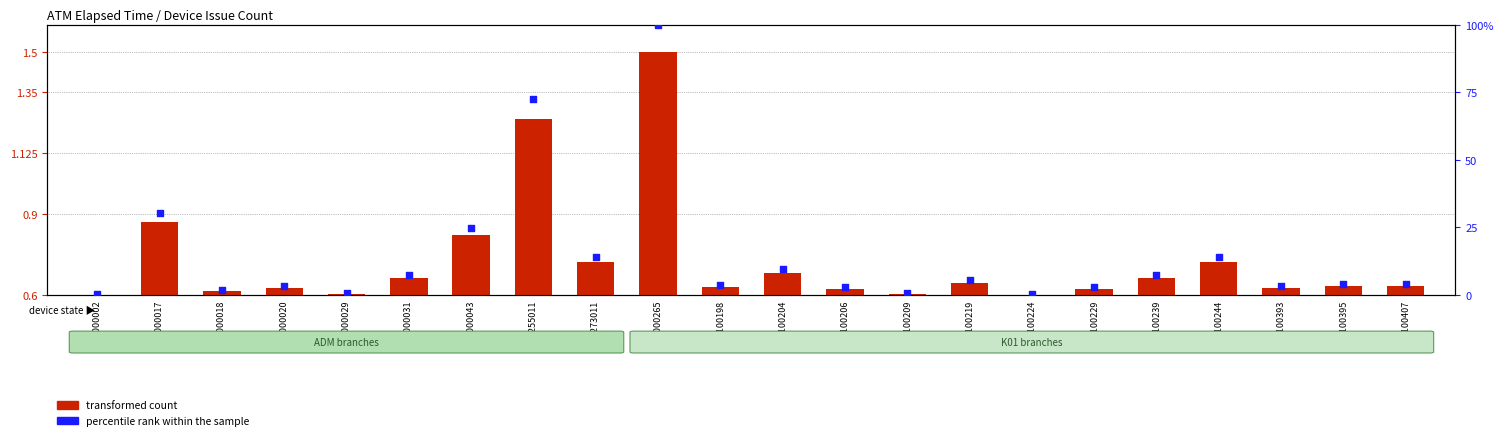

Which series contains the highest Y value?

percentile rank within the sample